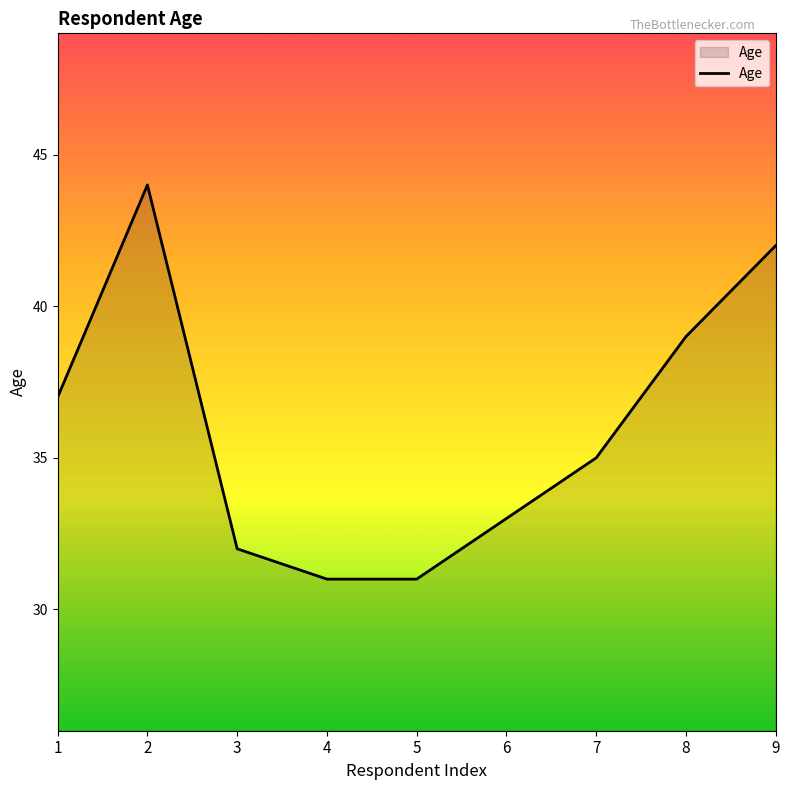

Is it true that the value at 1 is 37?

True